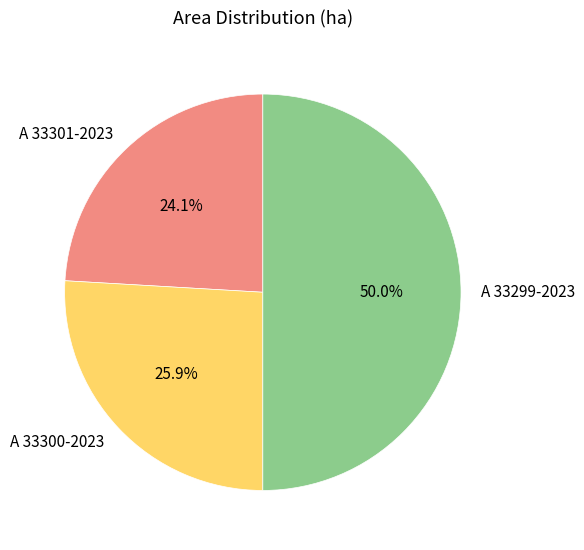

Does A 33301-2023 represent more than half of the total?

No